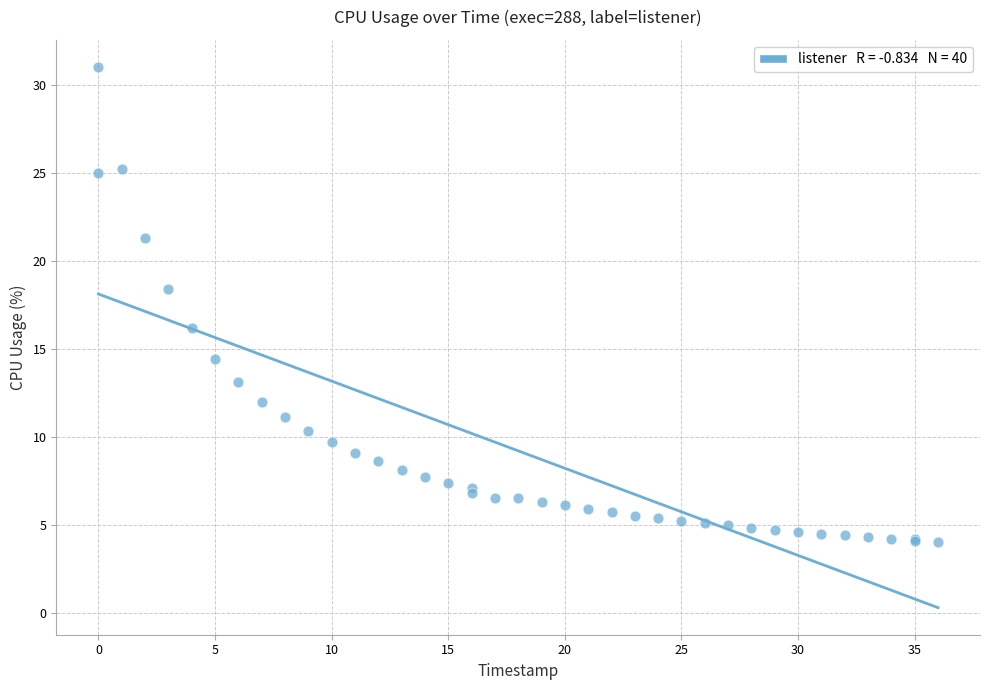

What Y value in the scatter plot is closest to 17?

16.2